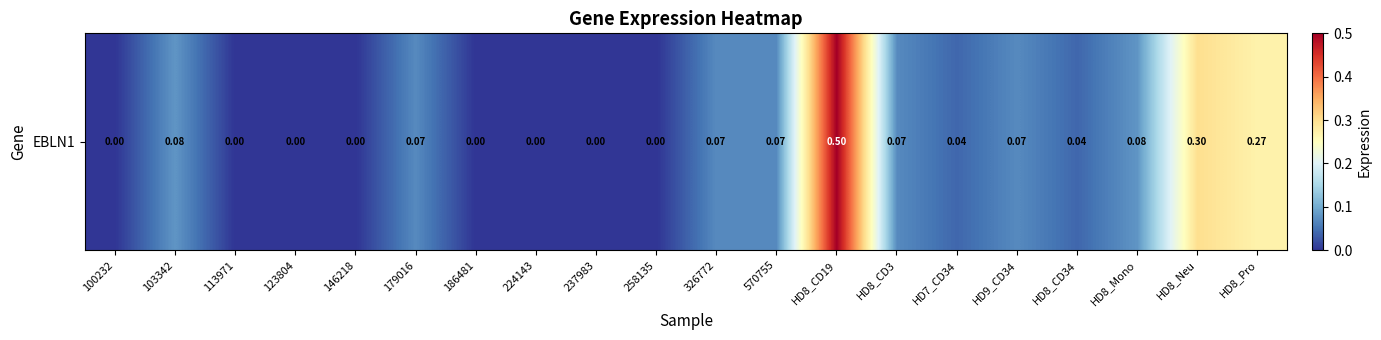

List the labels in order of value, largest first.

HD8_CD19, HD8_Neu, HD8_Pro, 103342, HD8_Mono, 179016, 326772, 570755, HD8_CD3, HD9_CD34, HD7_CD34, HD8_CD34, 100232, 113971, 123804, 146218, 186481, 224143, 237983, 258135